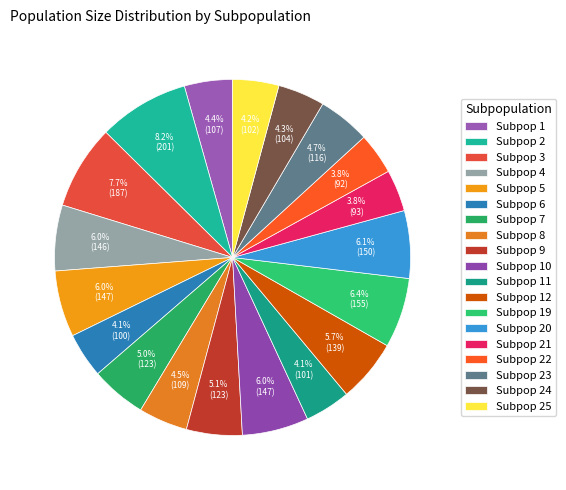

What is the smallest slice in the pie chart?

22